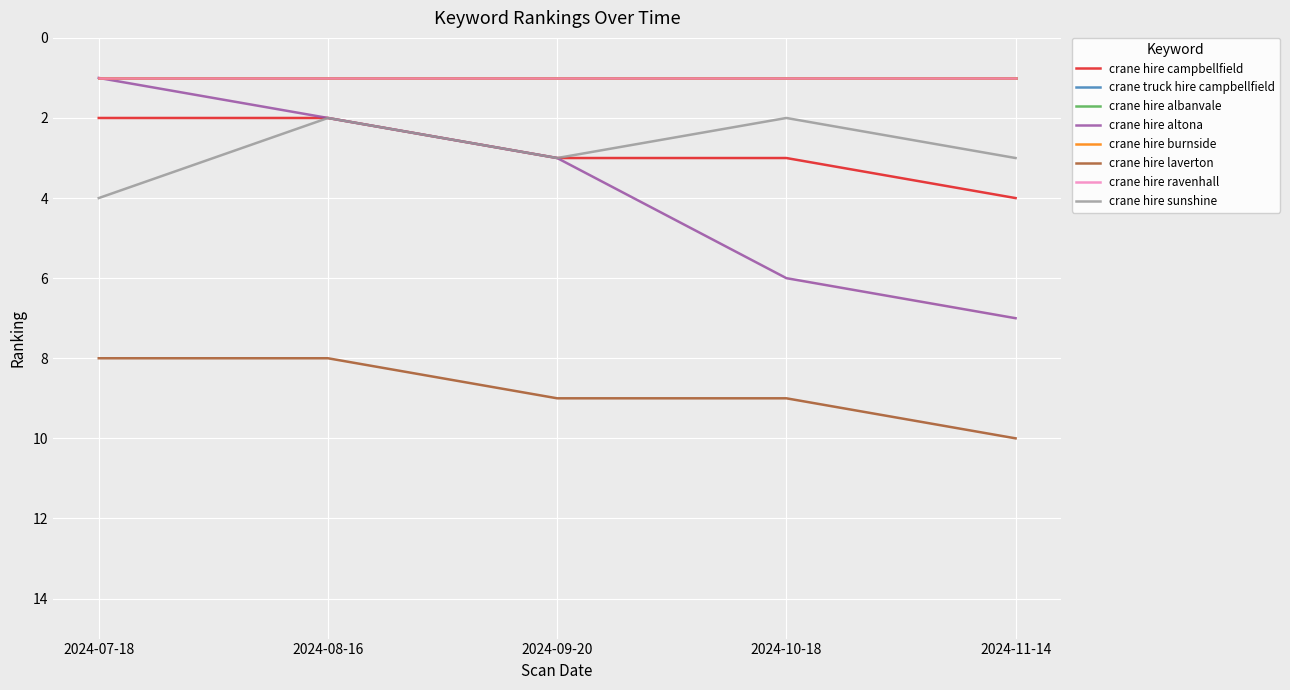

At which category is the sum across all series the highest?

2024-11-14